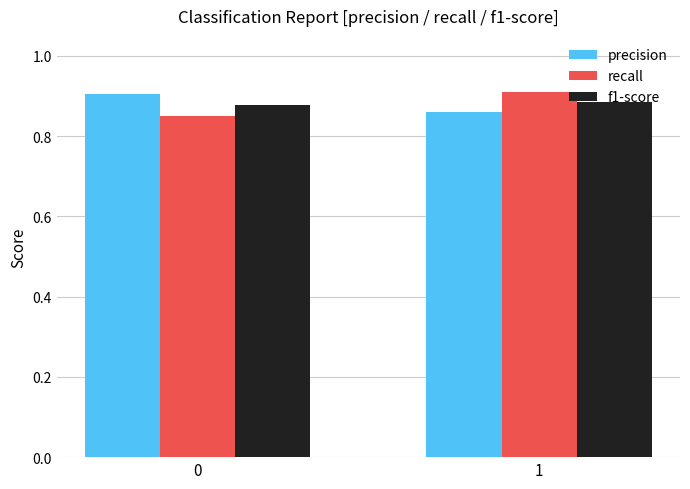

The value of recall at 0 is 0.9. True or false?

True